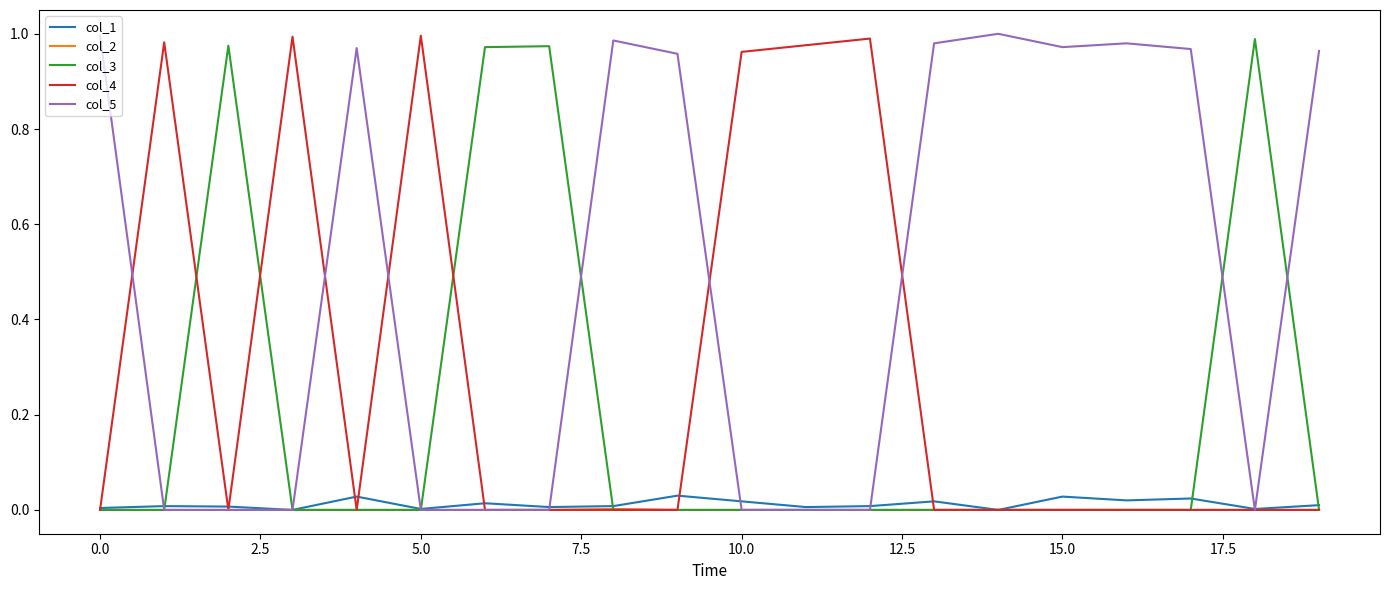

Which series has the largest range (max minus min)?

col_5